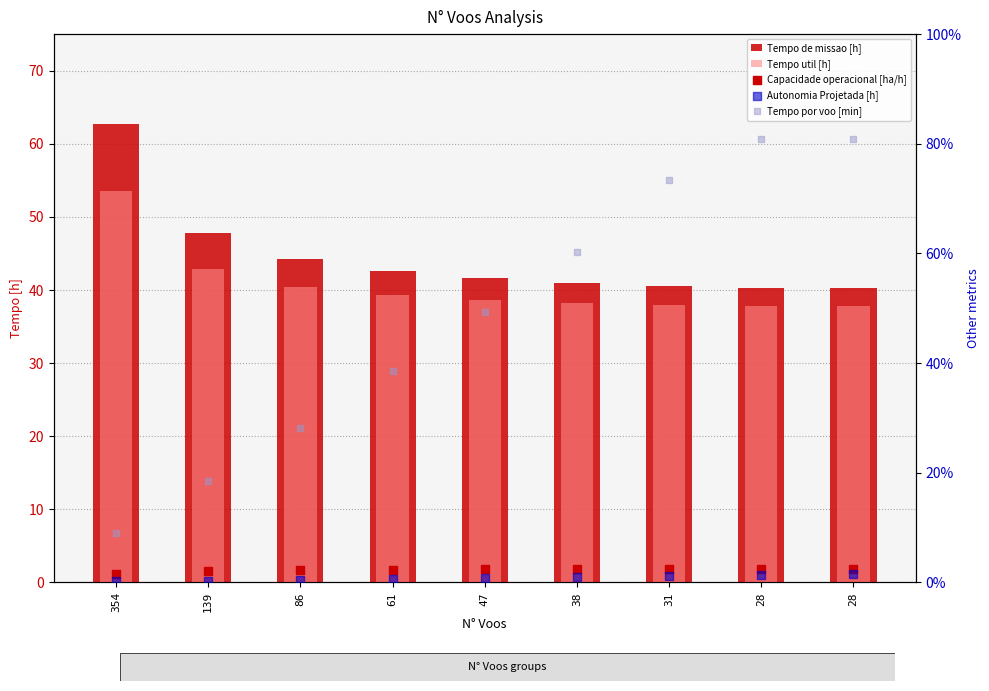

What is the total value across all series at 28?

162.7